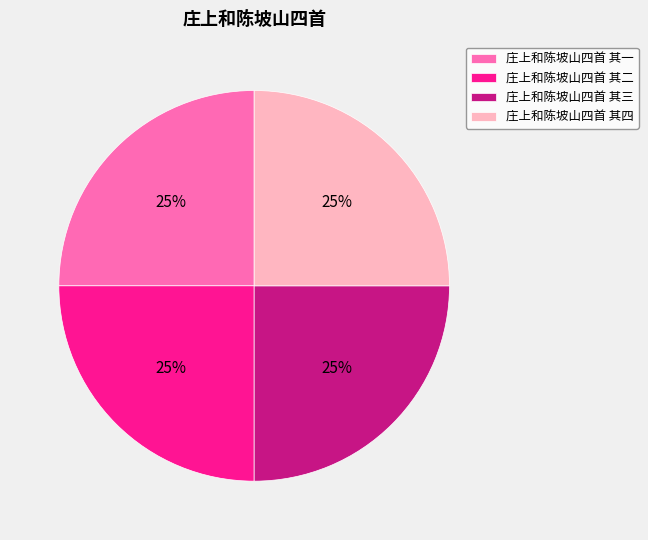

Does 庄上和陈坡山四首 其二 represent more than half of the total?

No